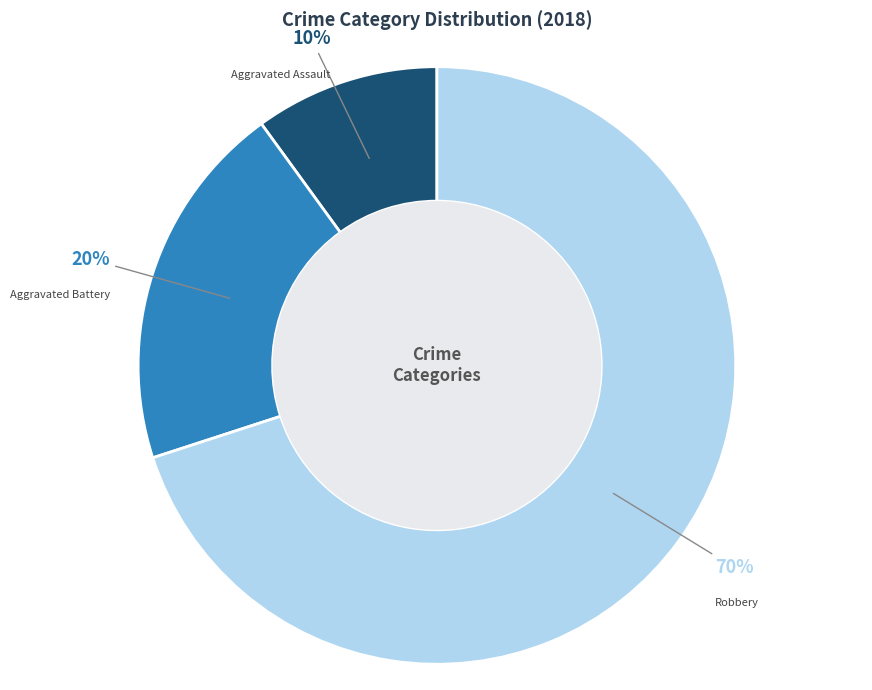

Rank the categories by value from highest to lowest.

Robbery, Aggravated Battery, Aggravated Assault